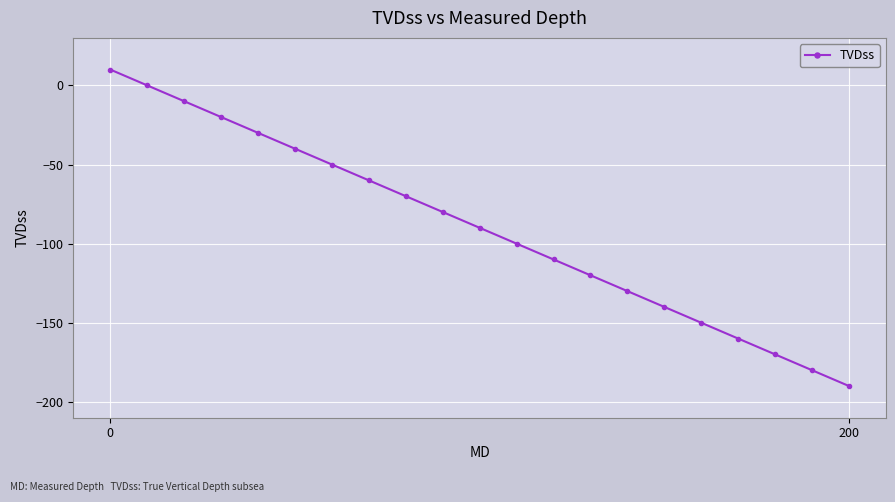

What is the difference between the maximum and second lowest values?

190